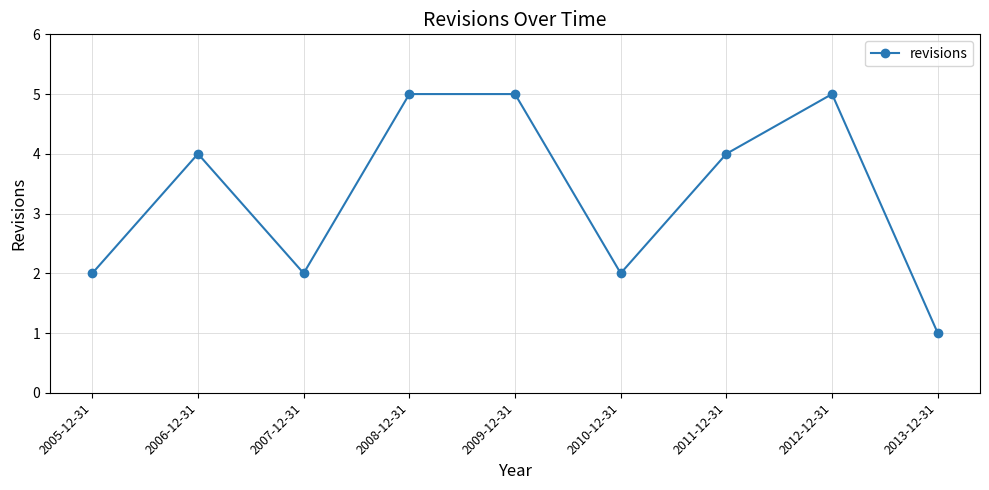

Read the value at 2010-12-31.

2